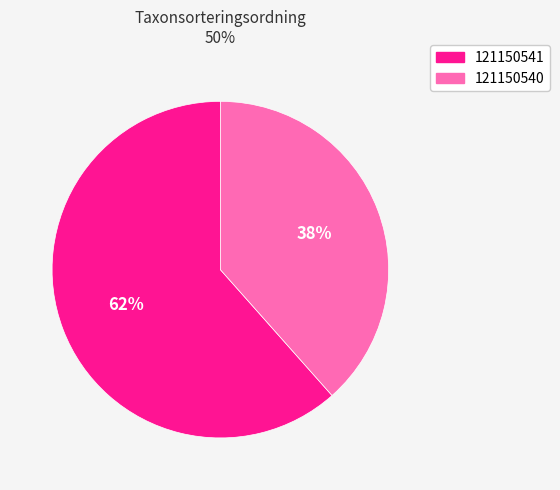

Is it true that 121150541 is 62% of the pie?

True